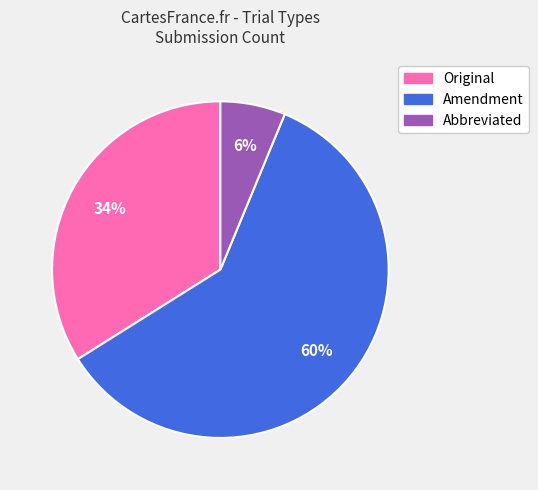

Is the sum of Abbreviated and Original greater than half?

No